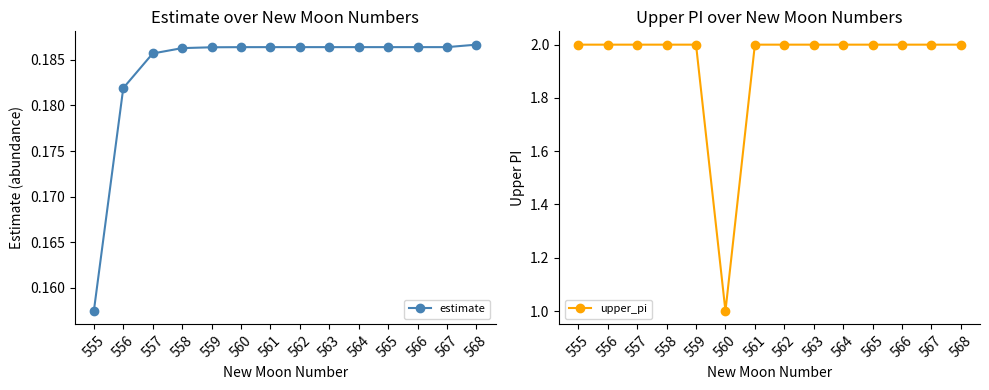

How many lines are shown in the chart?

2